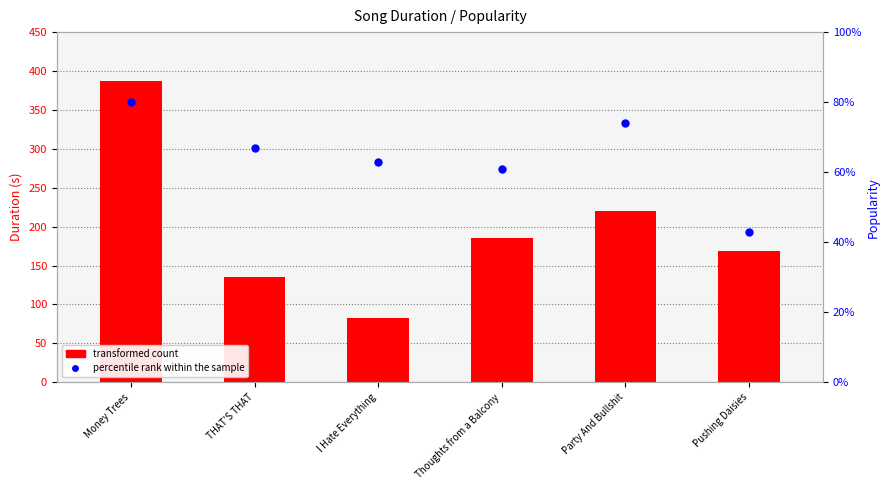

Is the value of percentile rank within the sample at Pushing Daisies greater than the value of transformed count at Party And Bullshit?

No